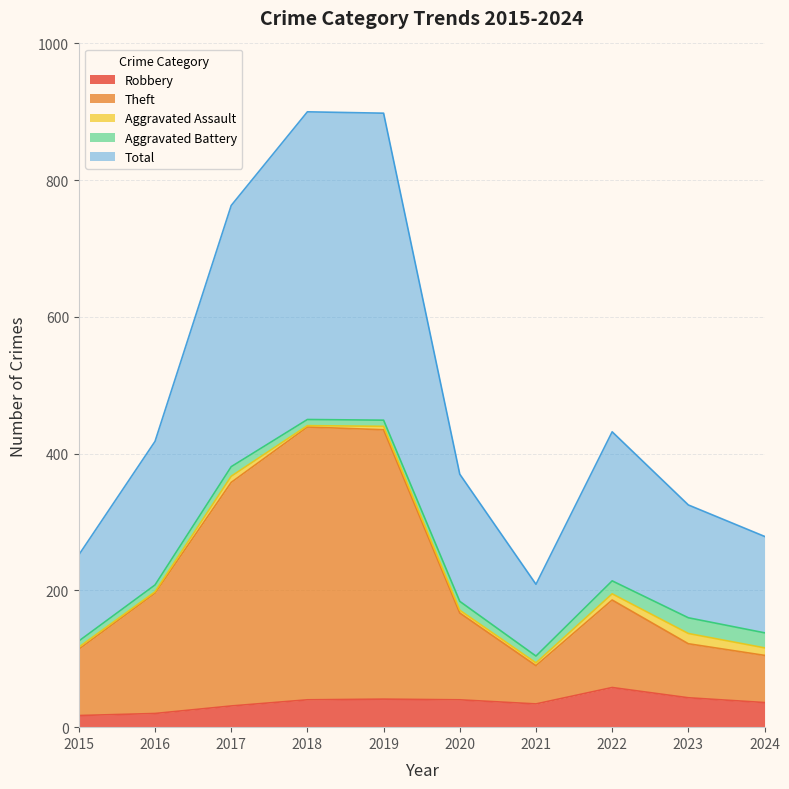

True or false: Robbery and Total intersect in this chart.

False